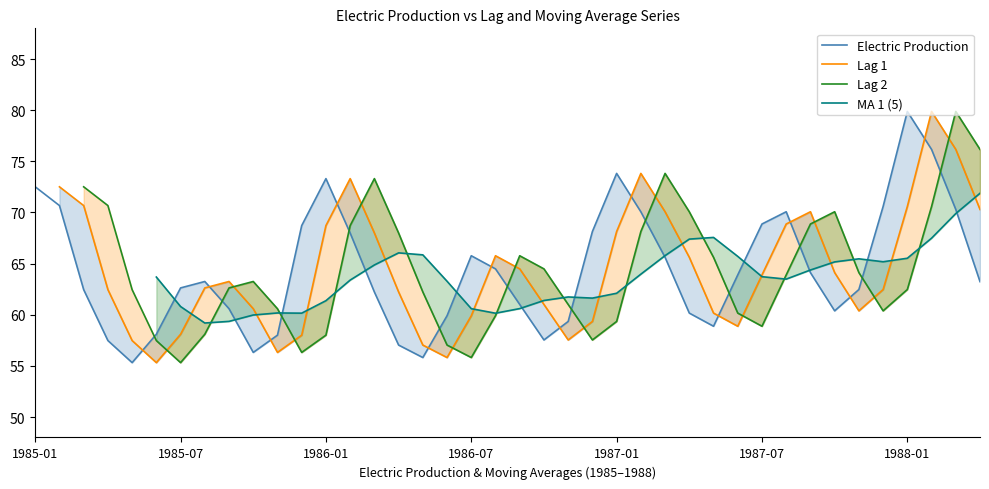

What is the maximum value for Electric Production?

79.9